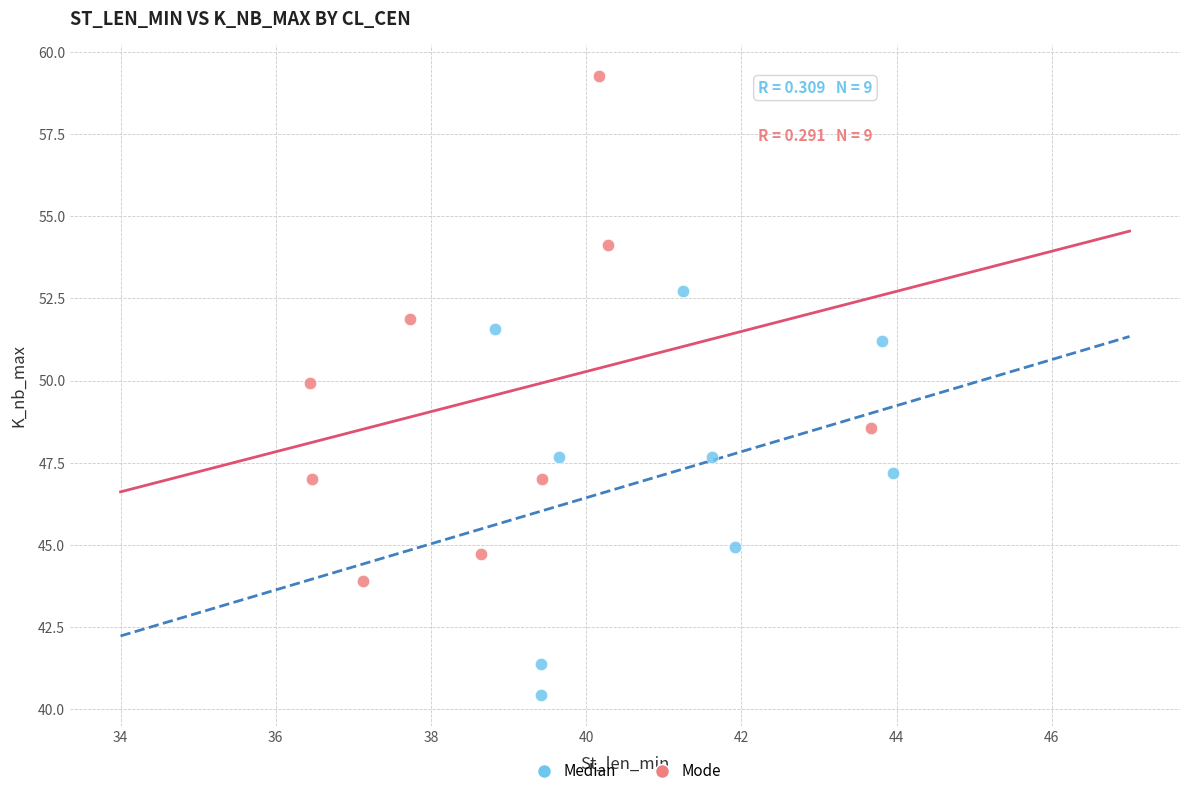

Which series has the widest spread of Y values?

Mode